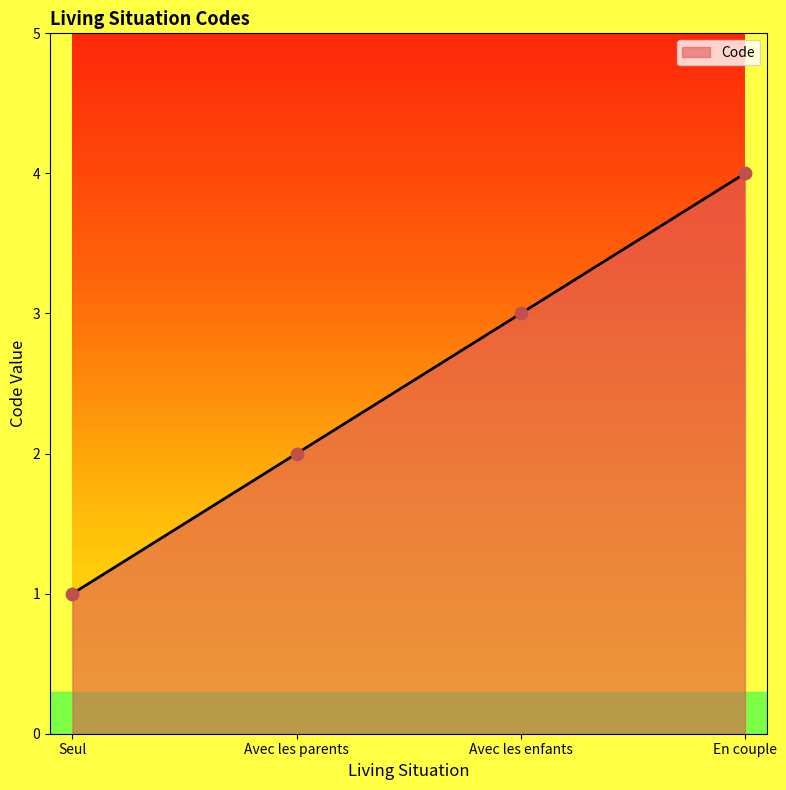

What is the change in value from Seul to Avec les parents?

+1